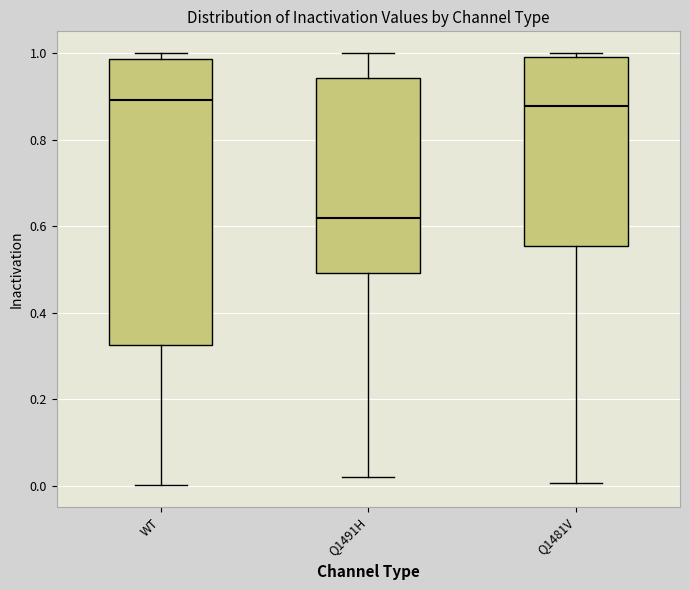

Where is the upper edge of the box for Q1491H on the y-axis? The values are not printed on the chart, so give them approximately, as read against the axis.

0.94